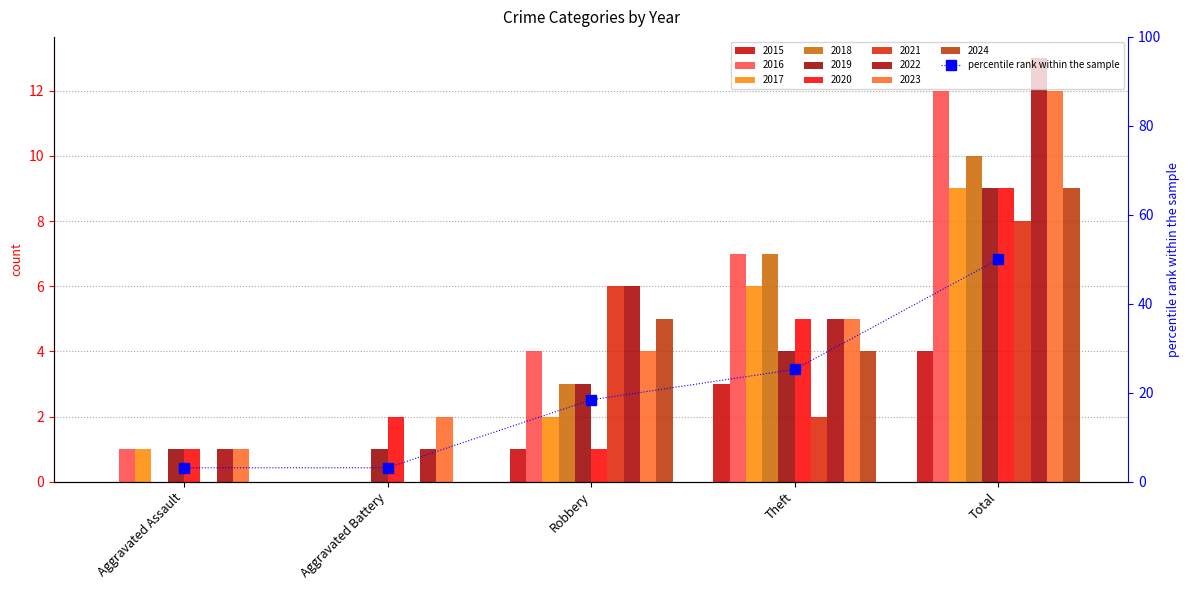

The value at Robbery is 9.4. True or false?

False